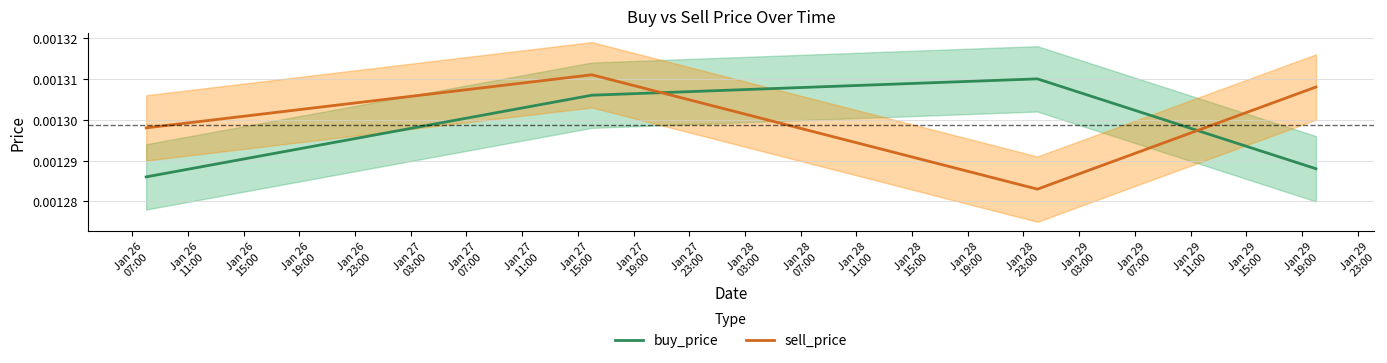

True or false: buy_price and sell_price cross at least once.

True